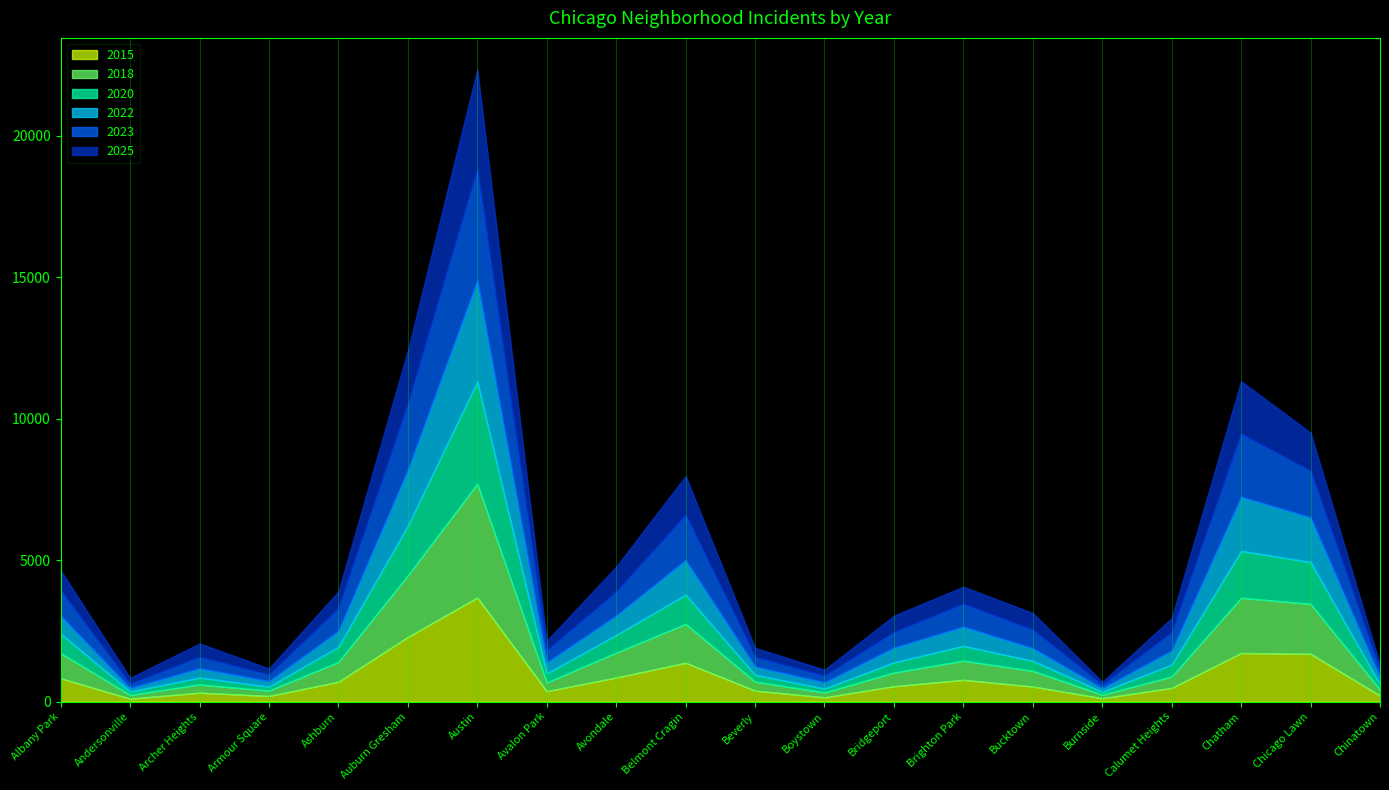

List the series in order of their peak value, lowest first.

2025, 2022, 2020, 2015, 2023, 2018